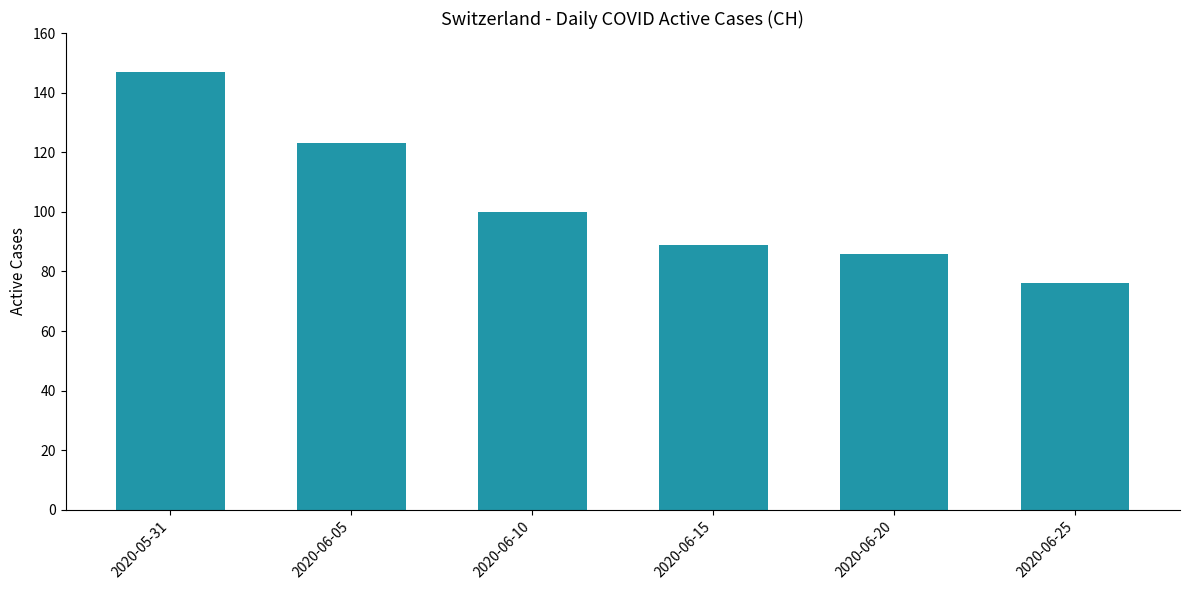

Count the number of data series in this chart.

1